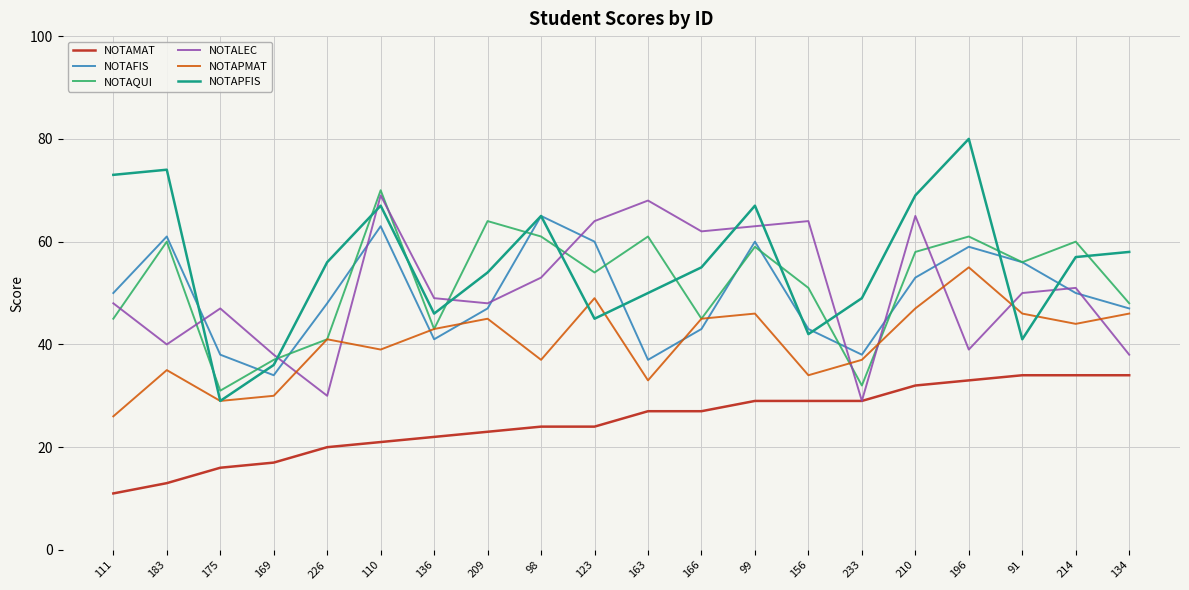

Which series has the largest range (max minus min)?

NOTAPFIS